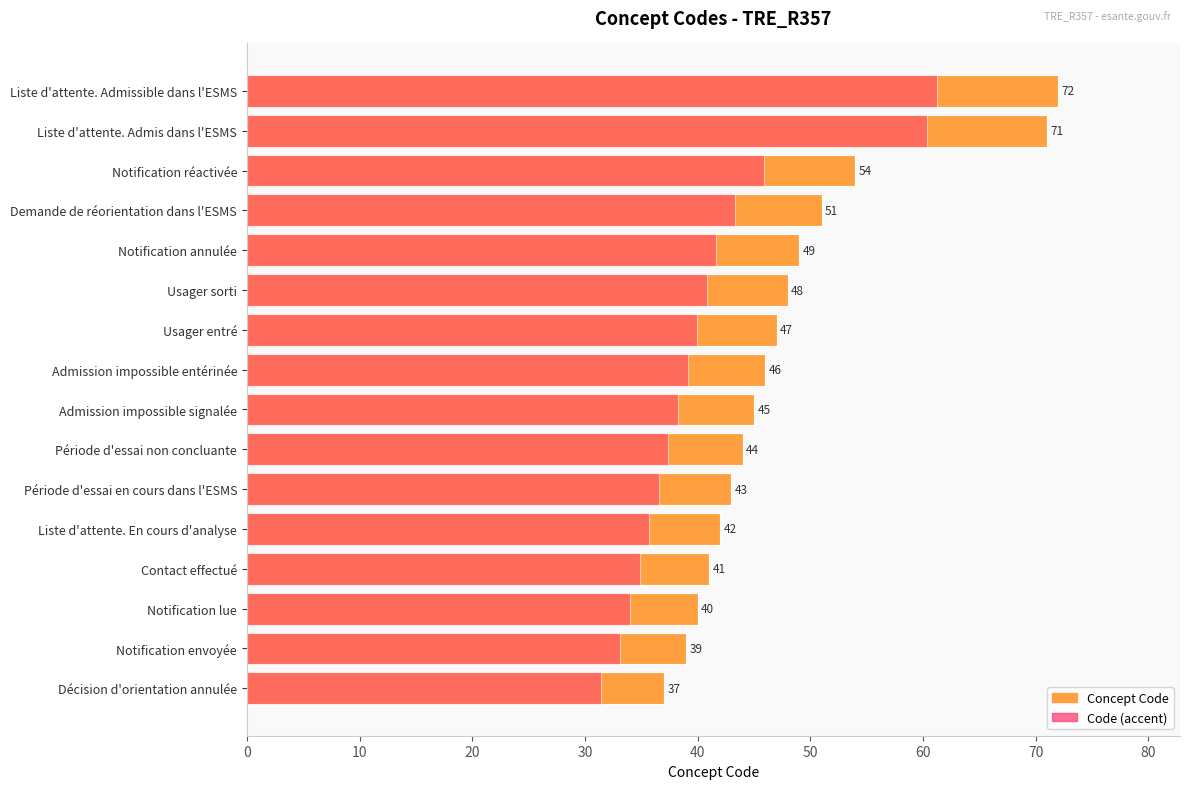

How many data points in Code (accent) are less than 39?

8